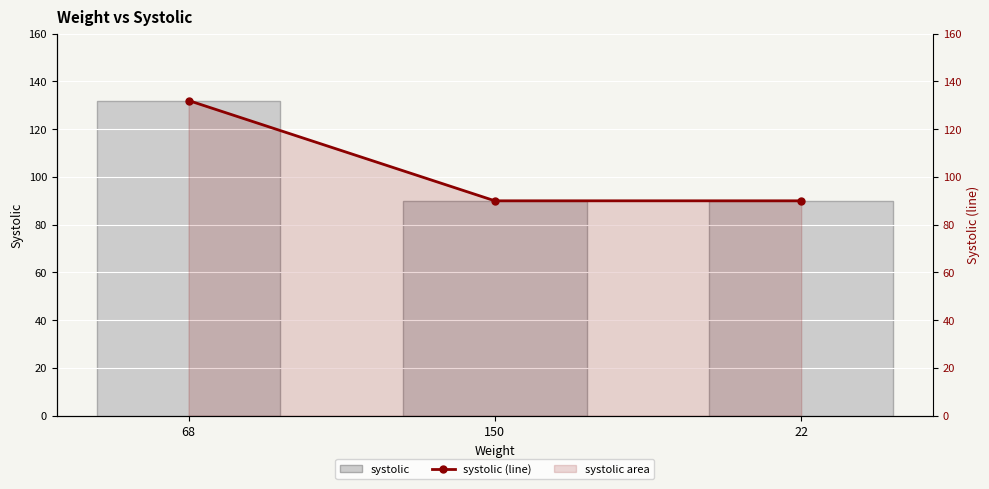

Is the value of systolic at 22 greater than the value of systolic (line) at 150?

No